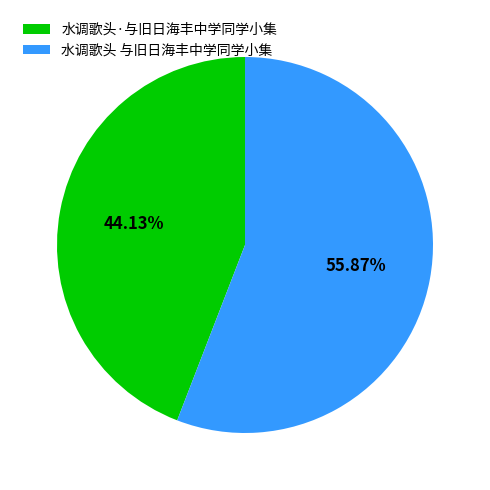

To the nearest percent, what percentage of the pie is 水调歌头·与旧日海丰中学同学小集?

44%